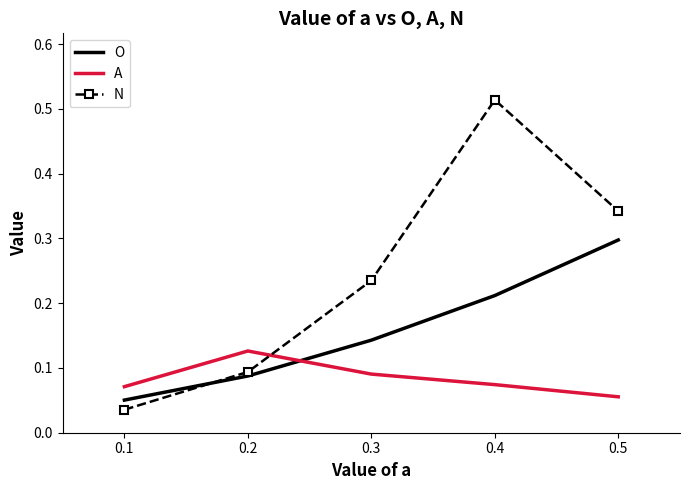

At which category is the sum across all series the highest?

0.4